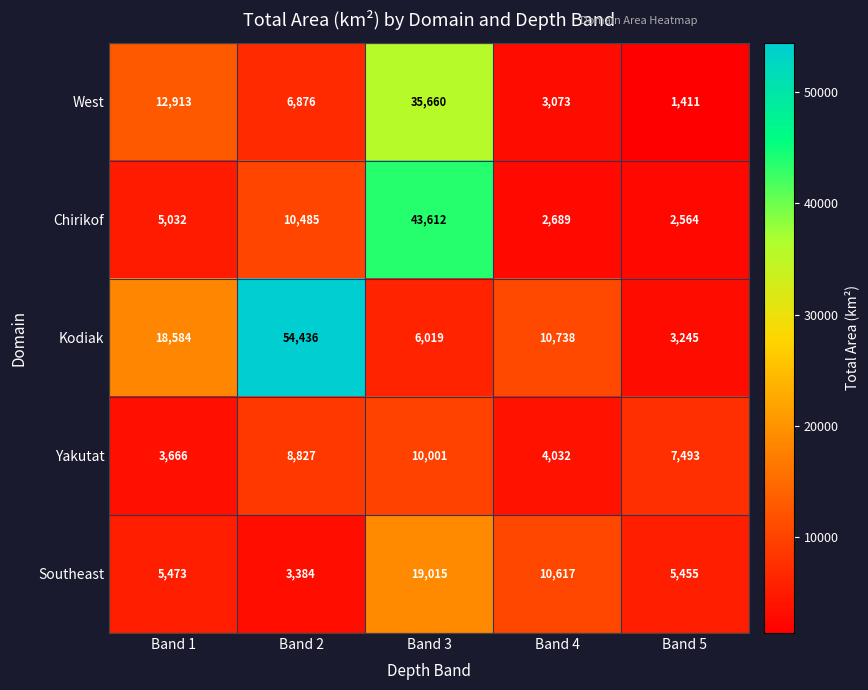

At which category is the sum across all series the highest?

Band 3